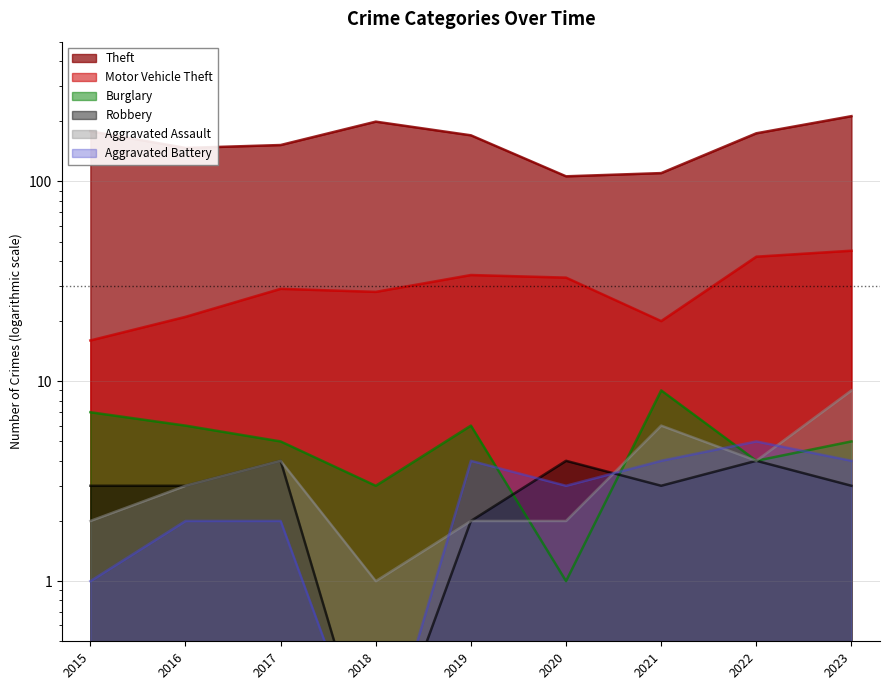

What is the smallest value displayed?

0.1